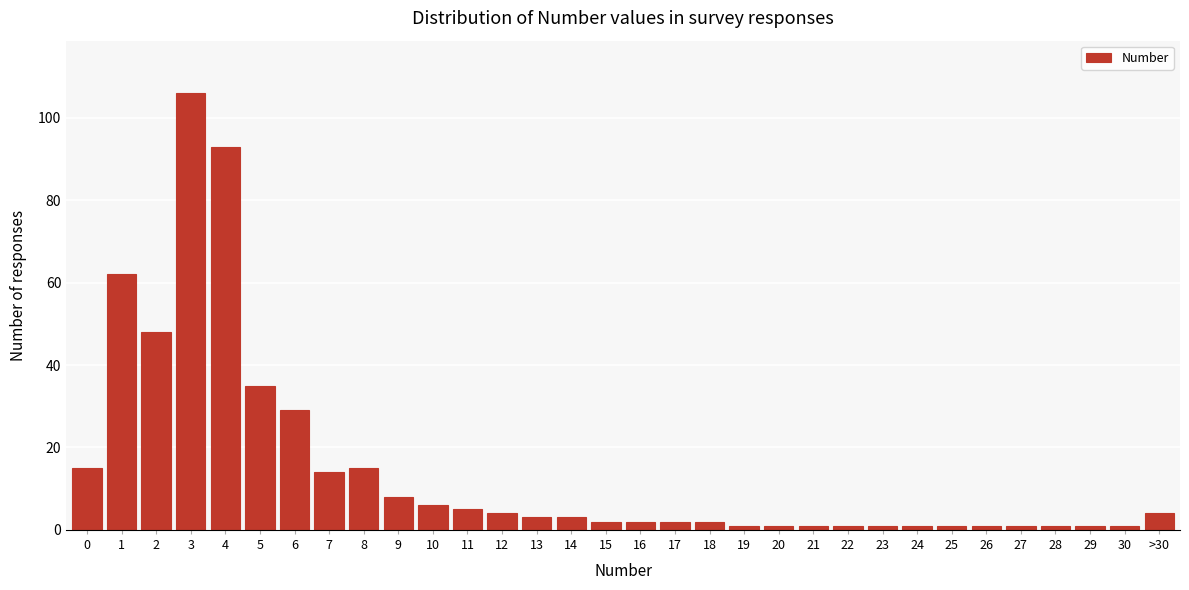

Is it true that the value at >30 is 4?

True